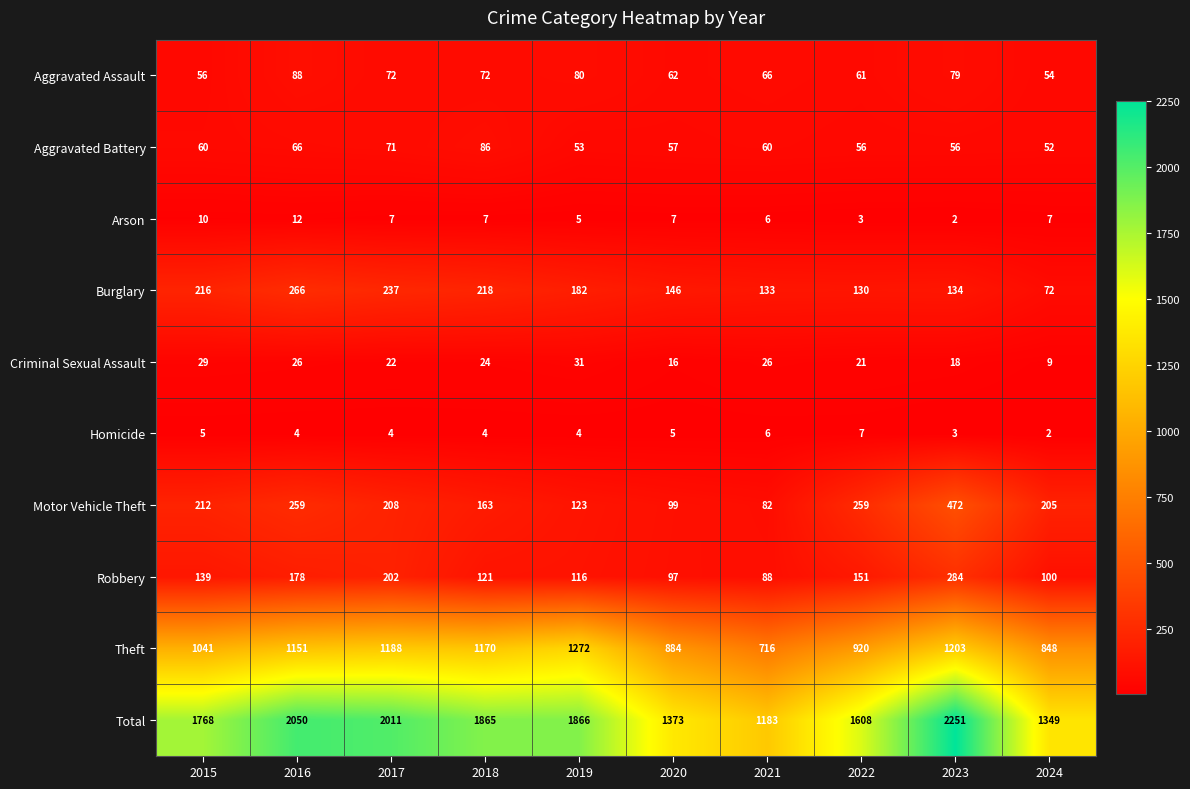

At how many categories does at least one series exceed 670?

10